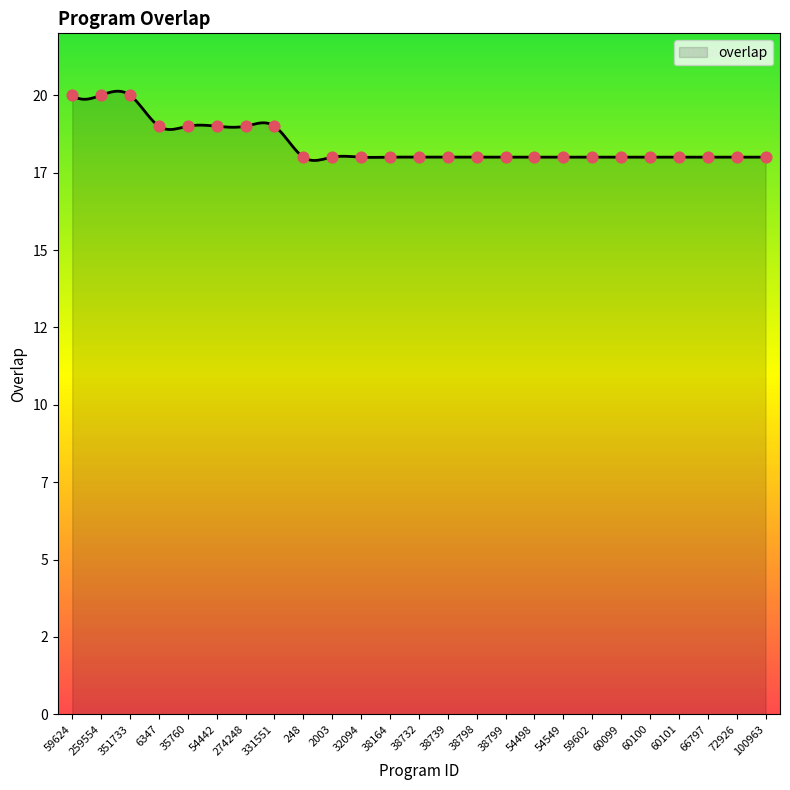

What is the change in value from 274248 to 38164?

-1